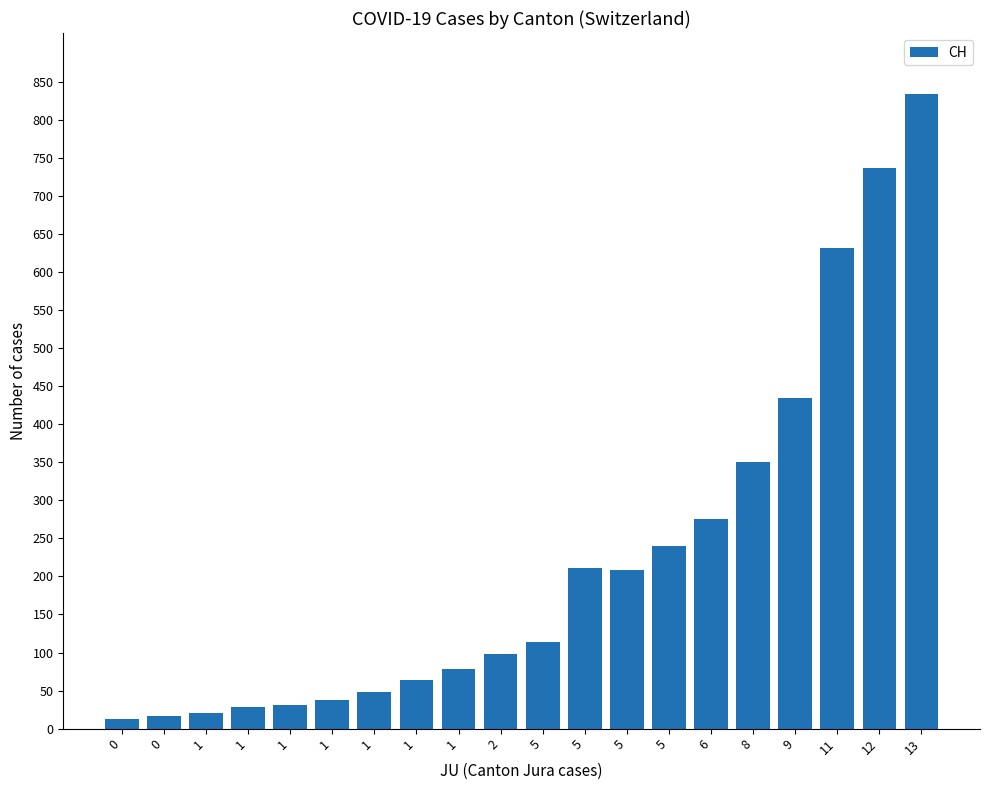

What is the average value?

223